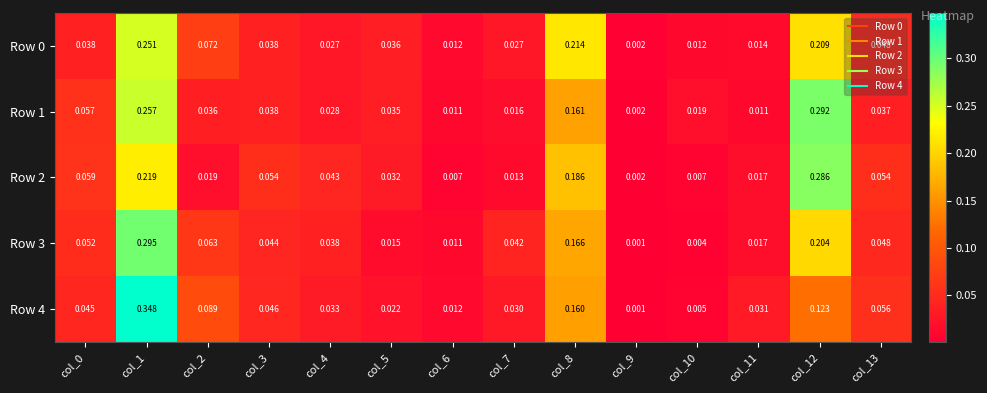

Count the number of categories in the chart.

14